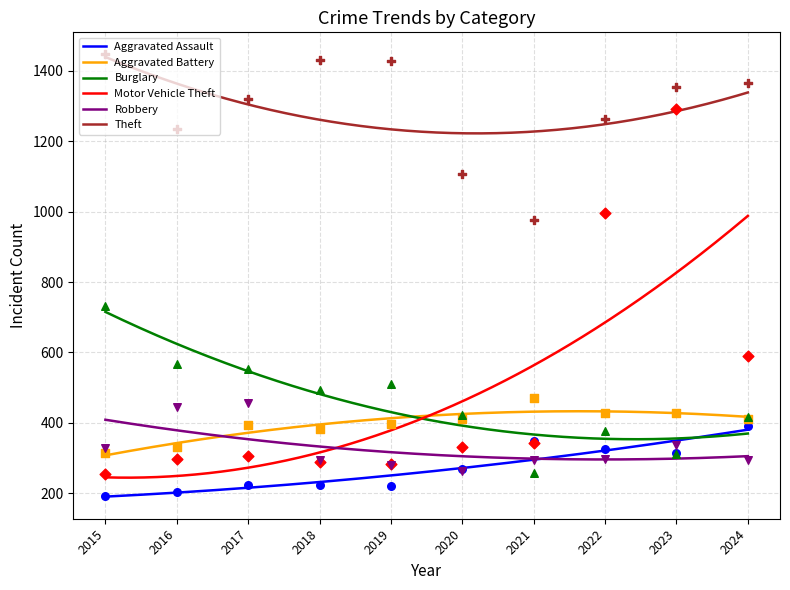

What is the total value across all series at 2021?

2685